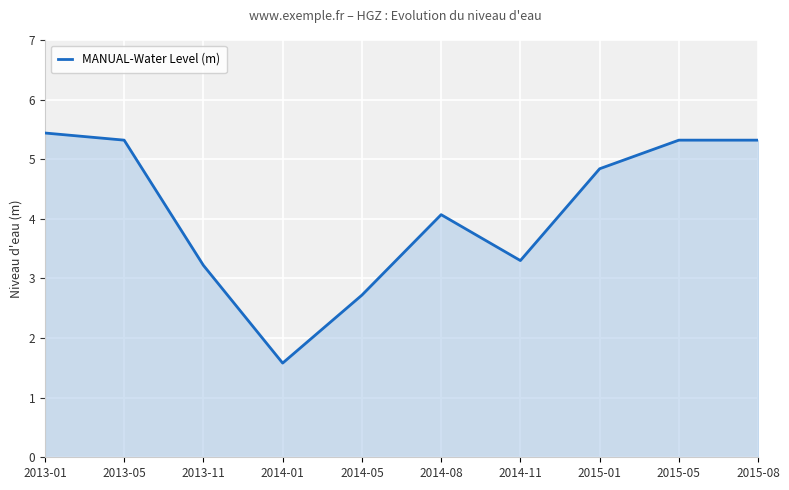

What is the change in value from 2014-05 to 2015-05?

+2.6